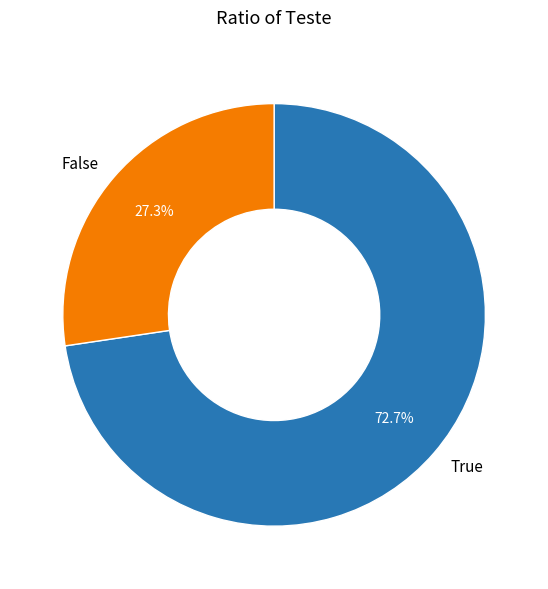

How many slices are in this pie chart?

2